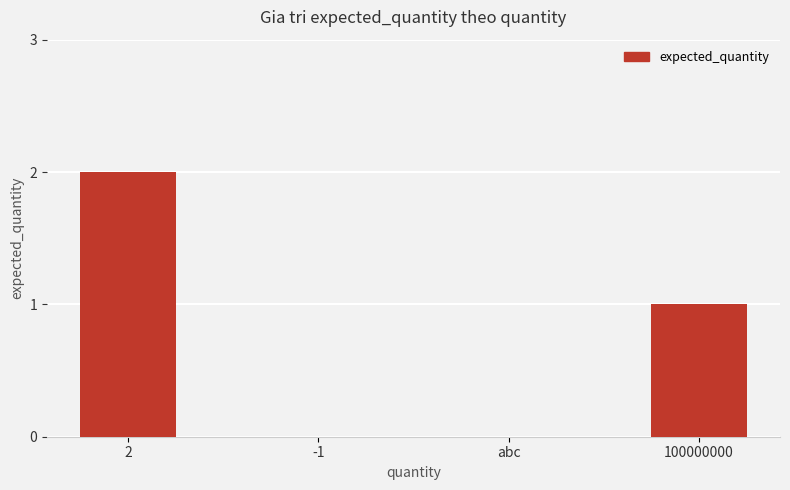

Approximately how many times larger is the value at 2 compared to 100000000?

2.0